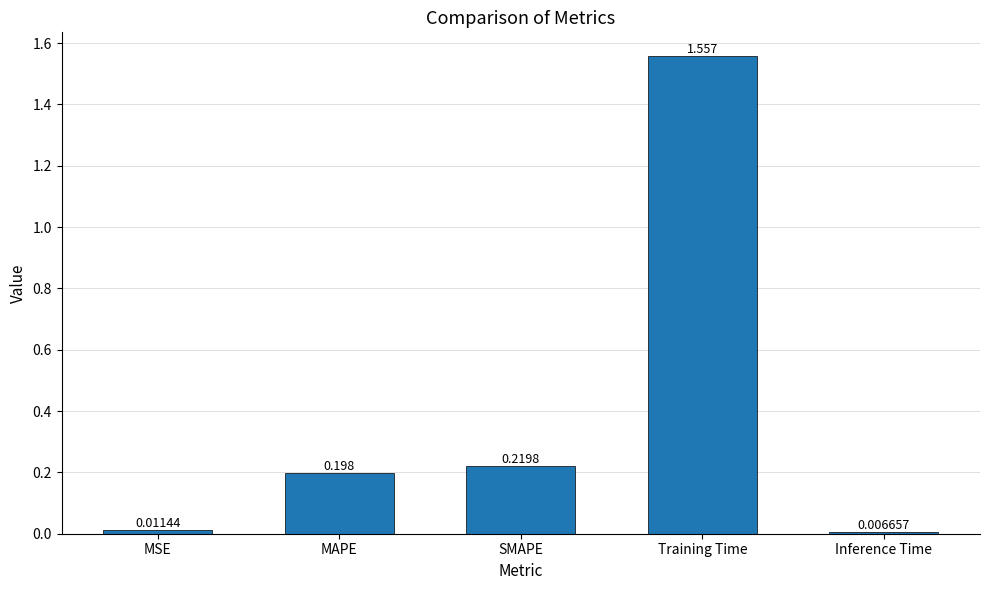

Rank the categories by value from lowest to highest.

Inference Time, MSE, MAPE, SMAPE, Training Time